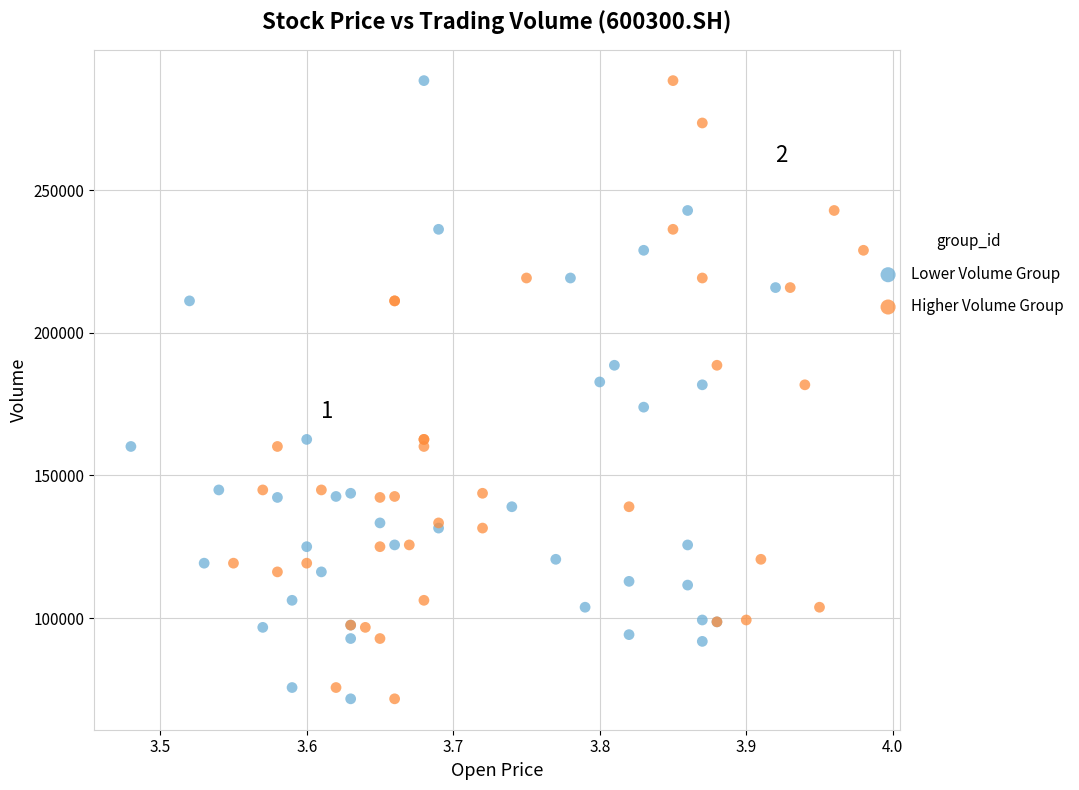

What are all the series names shown in the legend?

Lower Volume Group, Higher Volume Group